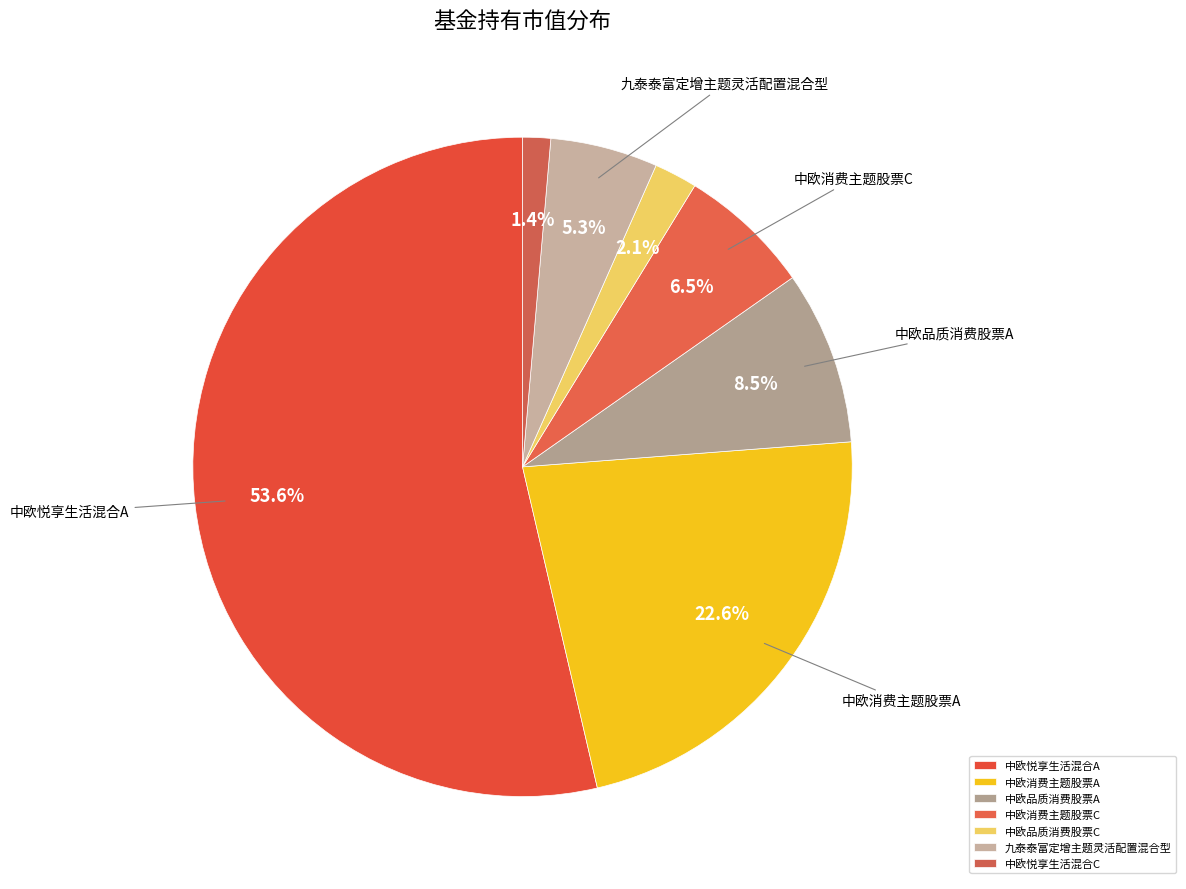

How many slices are in this pie chart?

7